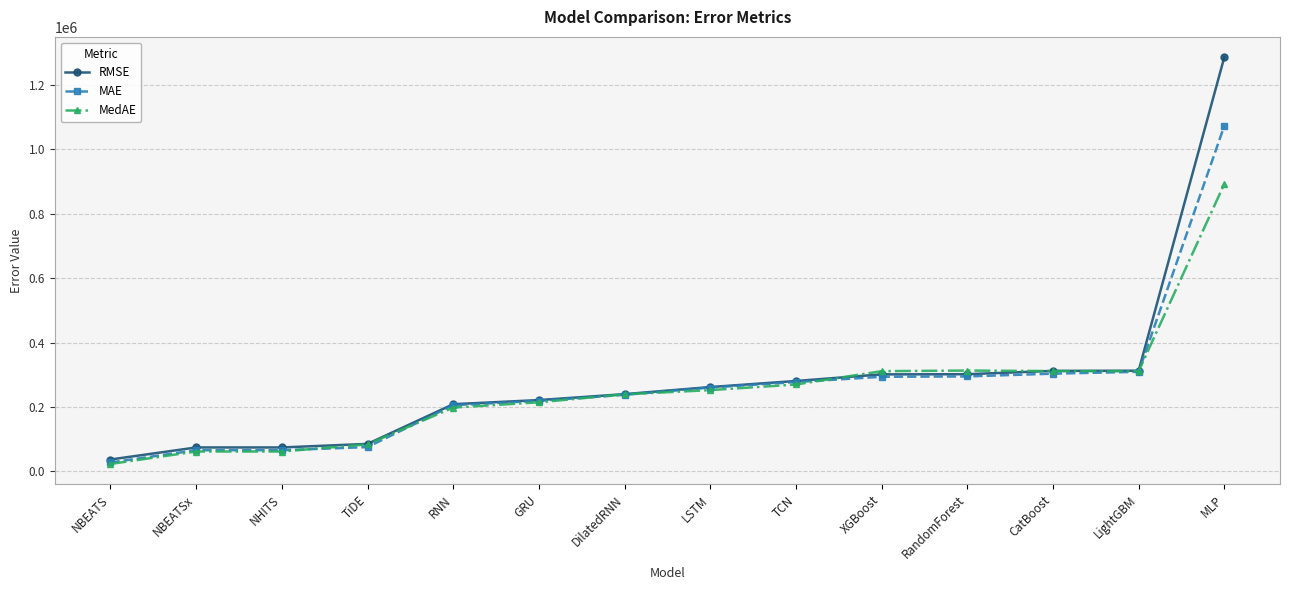

Rank the series by their maximum value, from highest to lowest.

RMSE, MAE, MedAE